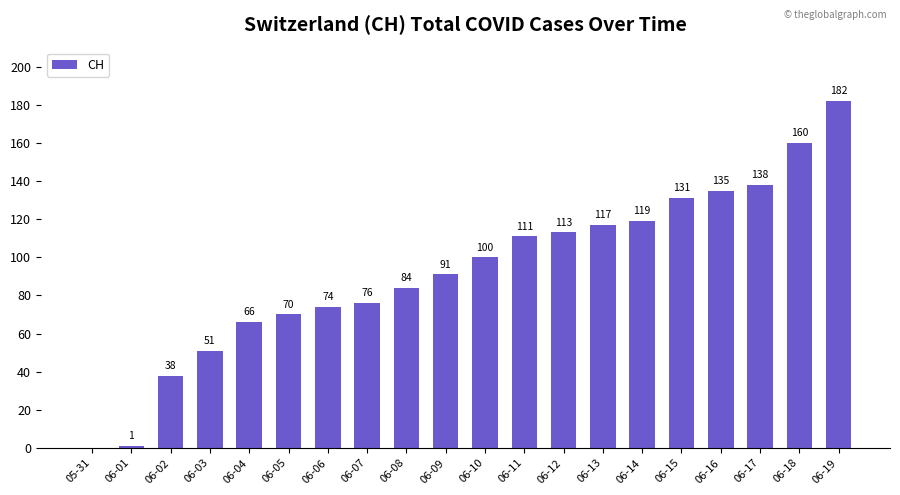

Reading left to right, transcribe all the data shown in this chart.

05-31=0	06-01=1	06-02=38	06-03=51	06-04=66	06-05=70	06-06=74	06-07=76	06-08=84	06-09=91	06-10=100	06-11=111	06-12=113	06-13=117	06-14=119	06-15=131	06-16=135	06-17=138	06-18=160	06-19=182